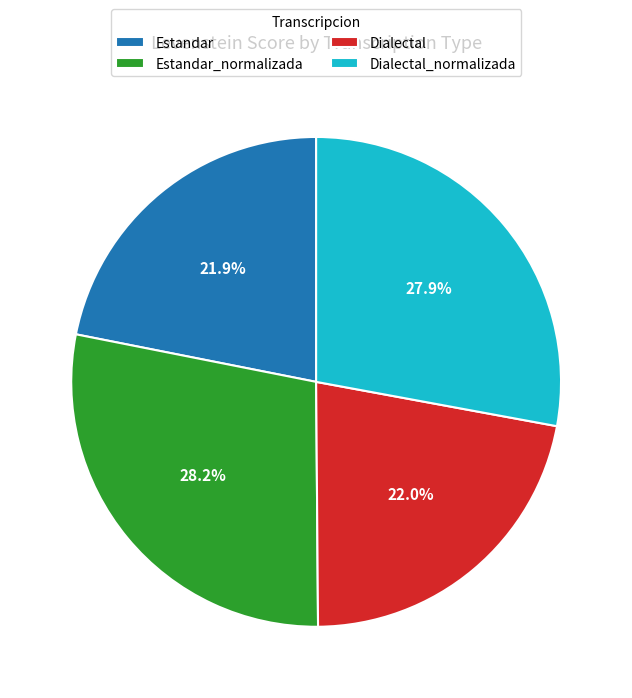

What is the ratio of the value at Estandar to the value at Dialectal?

1.0